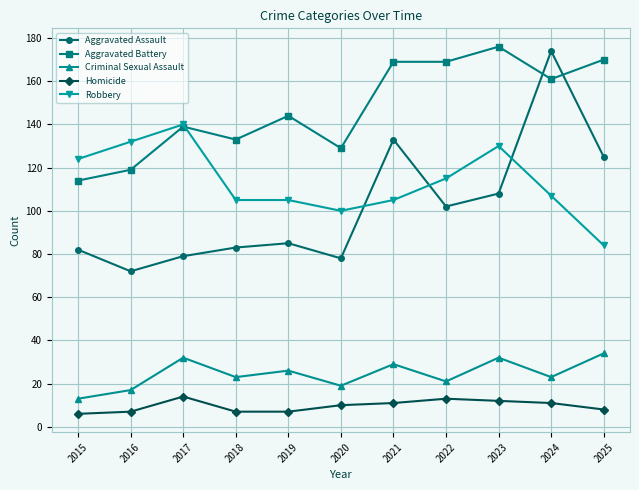

What is the sum of all Aggravated Assault values?

1121